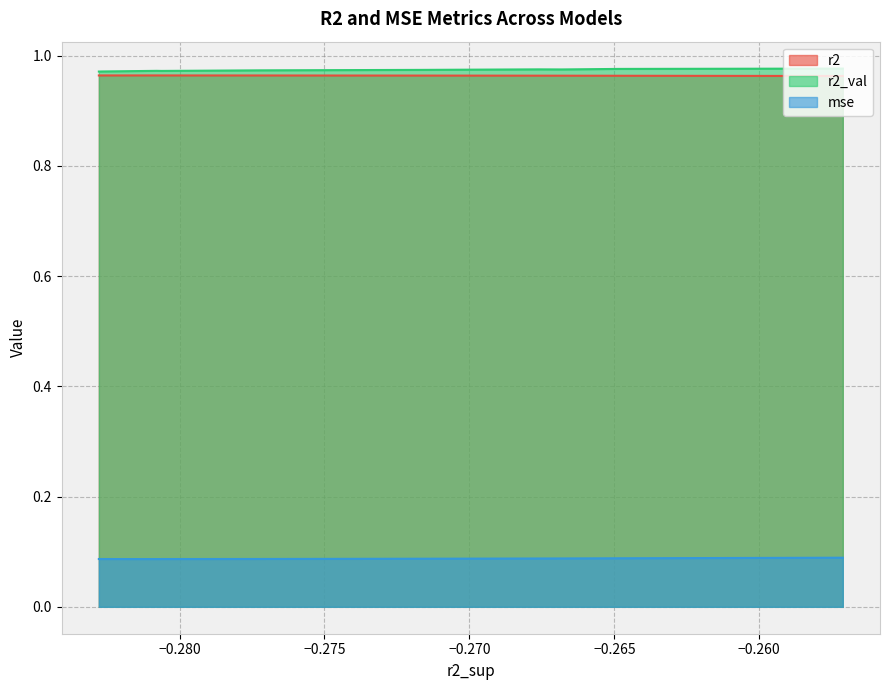

True or false: r2 and mse intersect in this chart.

False